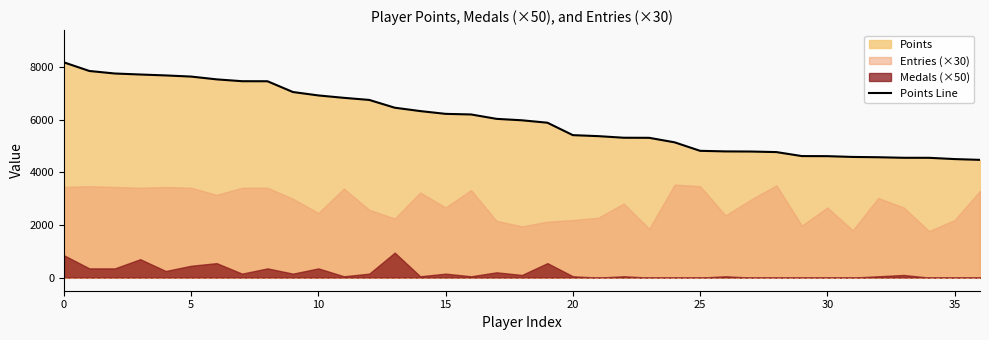

Read the value at 20, to the nearest 10.

5420